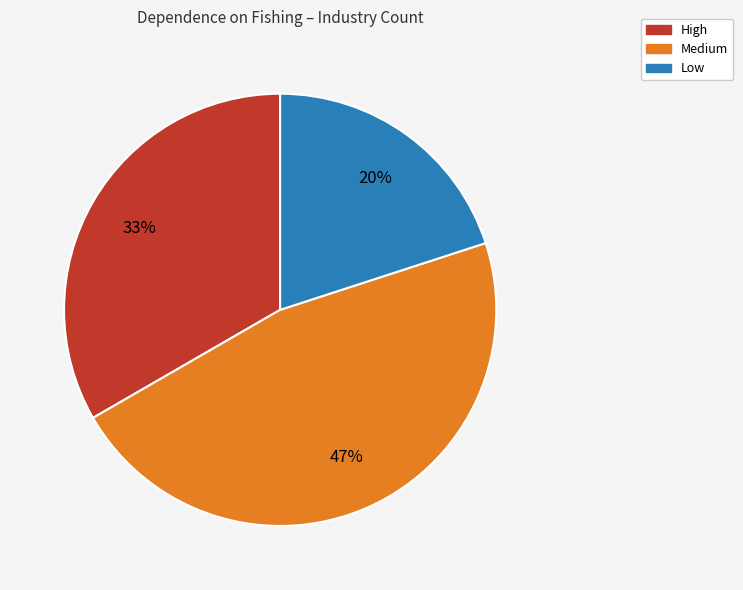

Which category has the smallest portion of the pie?

Low